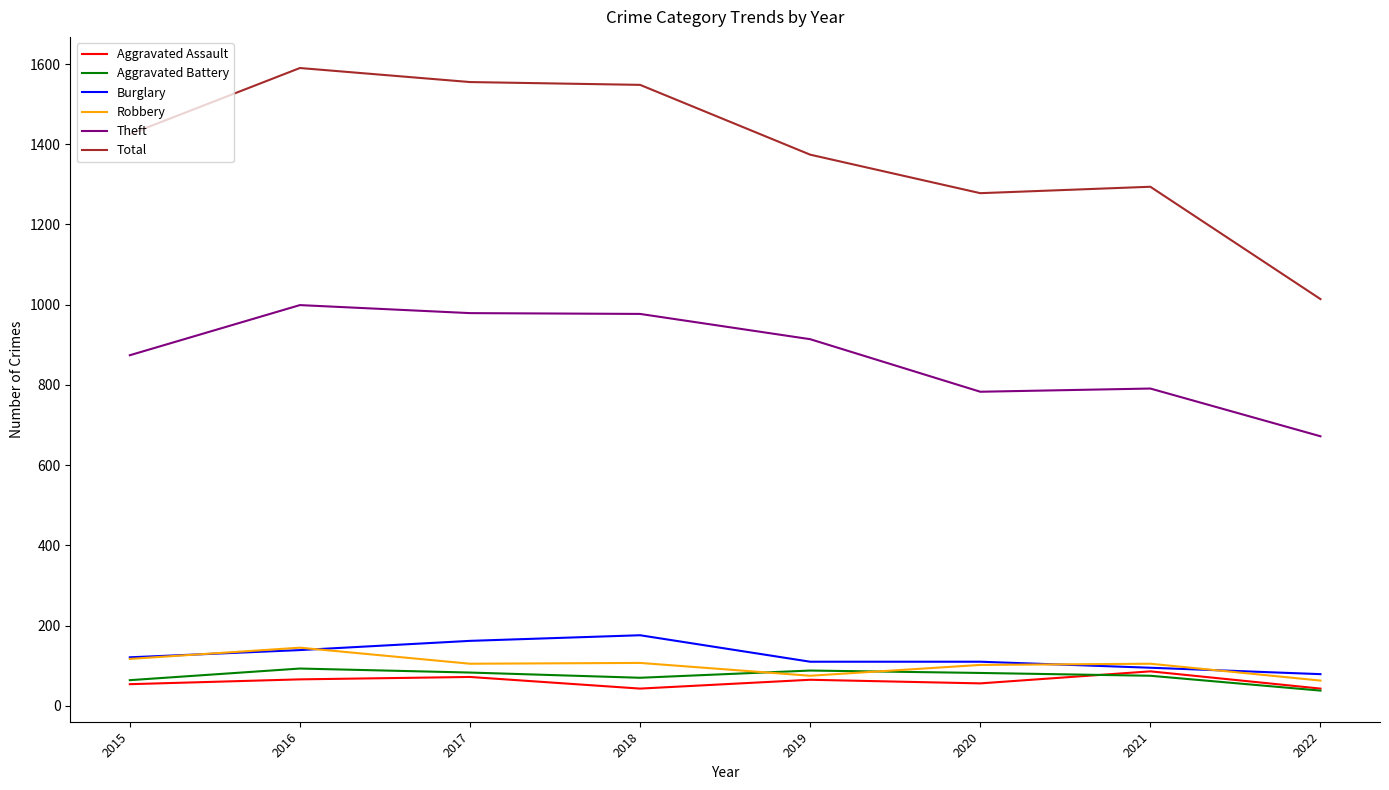

Which series has the widest spread of values?

Total